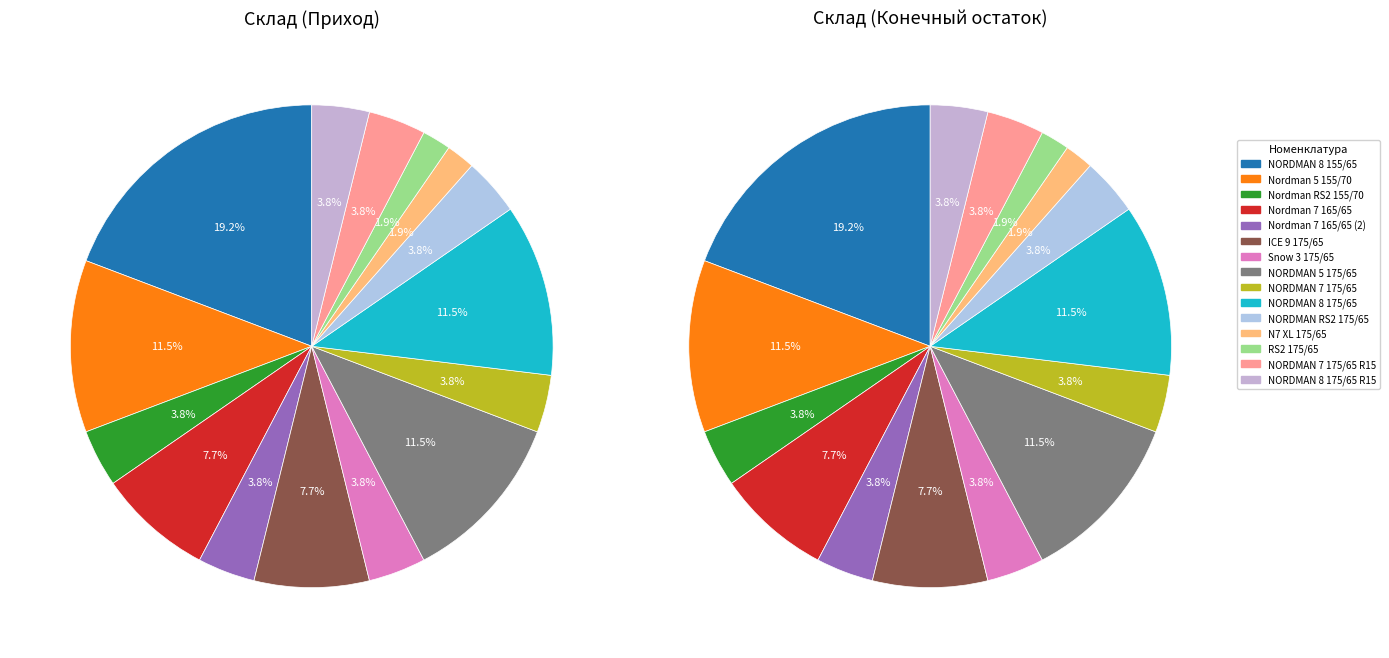

How much of the chart is everything except 165/65 R14 Nordman 7 79T шип?

96.2%